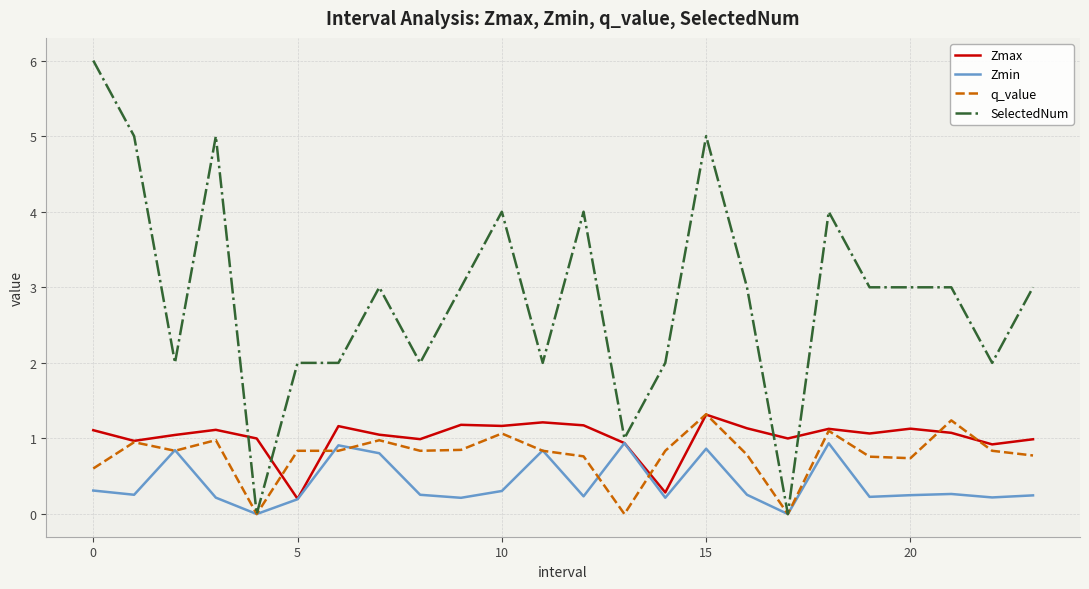

What is the maximum value shown in the chart?

6.0